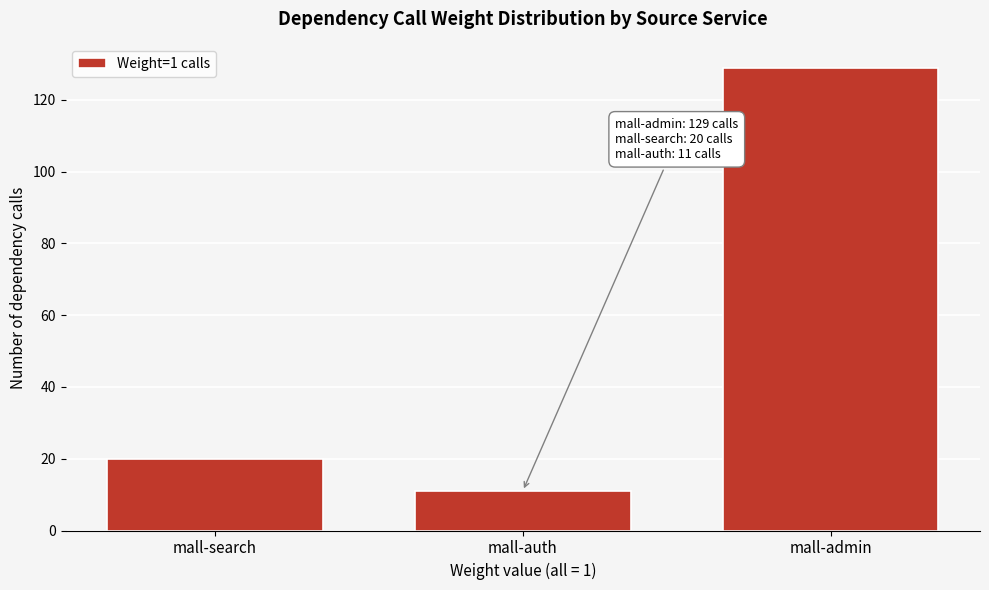

Reading left to right, transcribe all the data shown in this chart.

mall-search=20	mall-auth=11	mall-admin=129